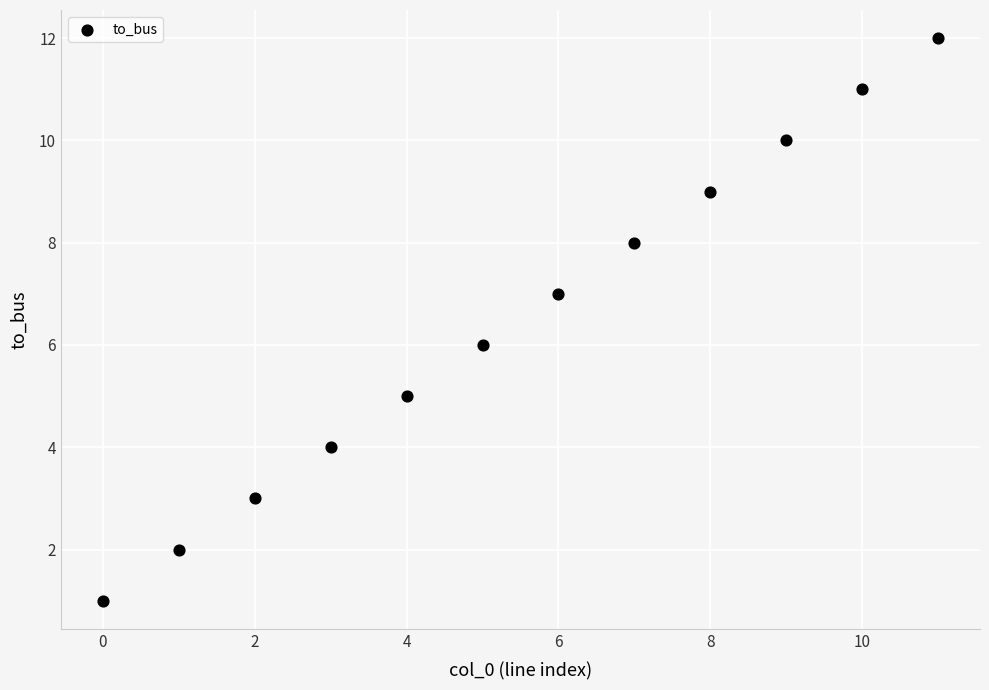

What is the range of Y values (max minus min)?

11